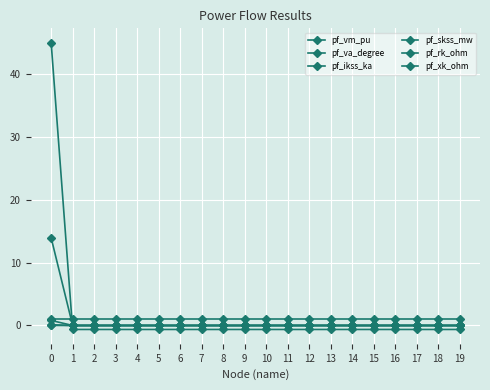

Is this an area chart (filled region under the line)?

No